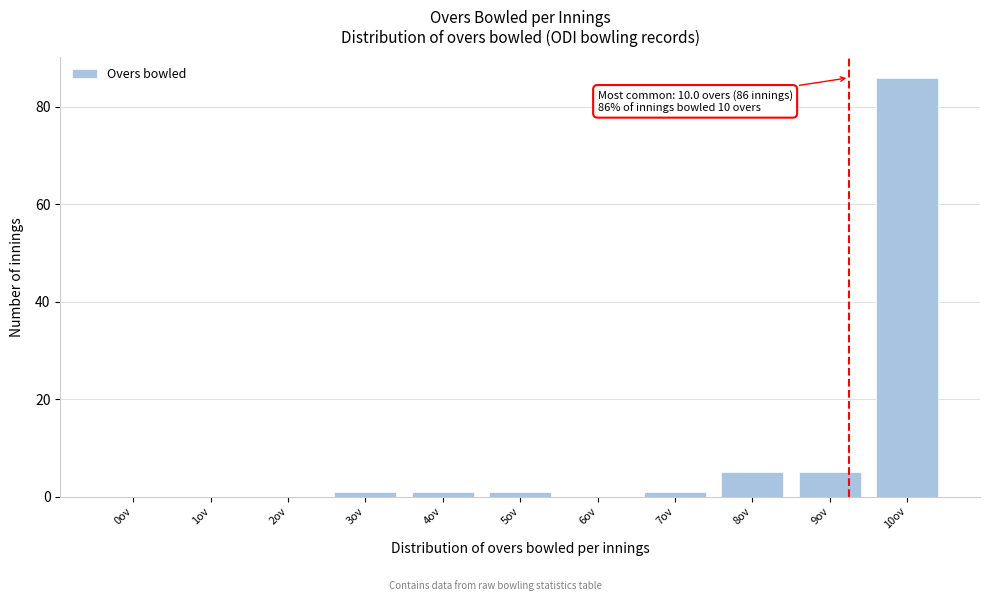

Reading right to left, what are all the values shown in this chart?

10ov=86	9ov=5	8ov=5	7ov=1	6ov=0	5ov=1	4ov=1	3ov=1	2ov=0	1ov=0	0ov=0